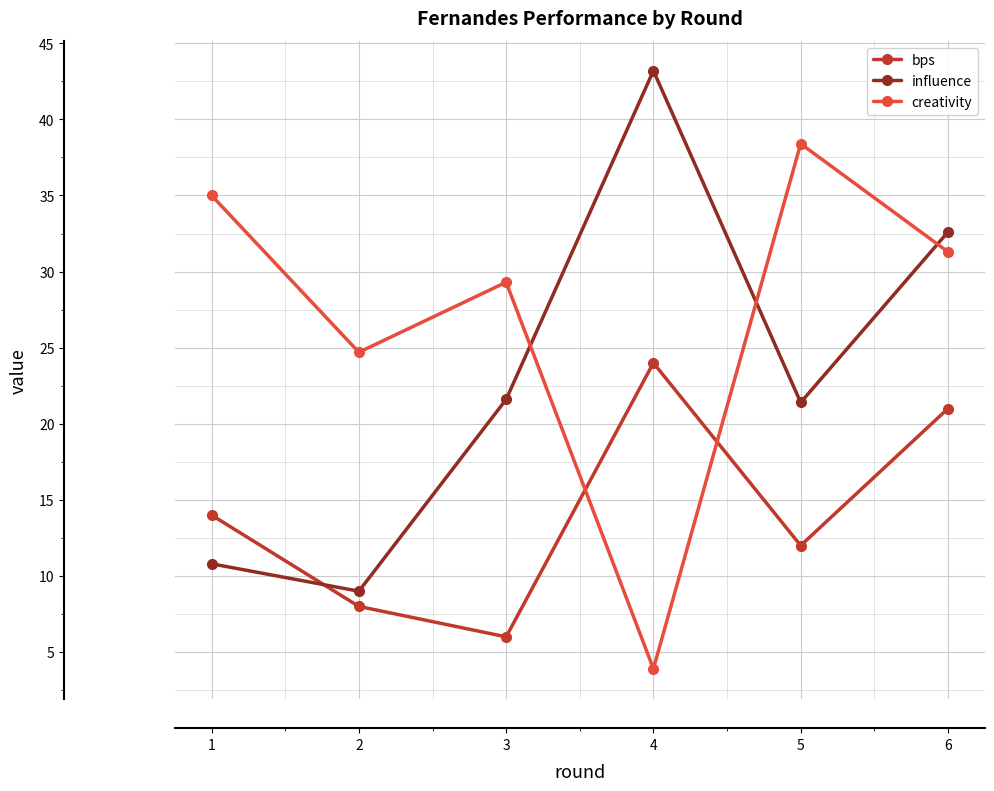

Is it true that influence equals 30.0 at 2?

False